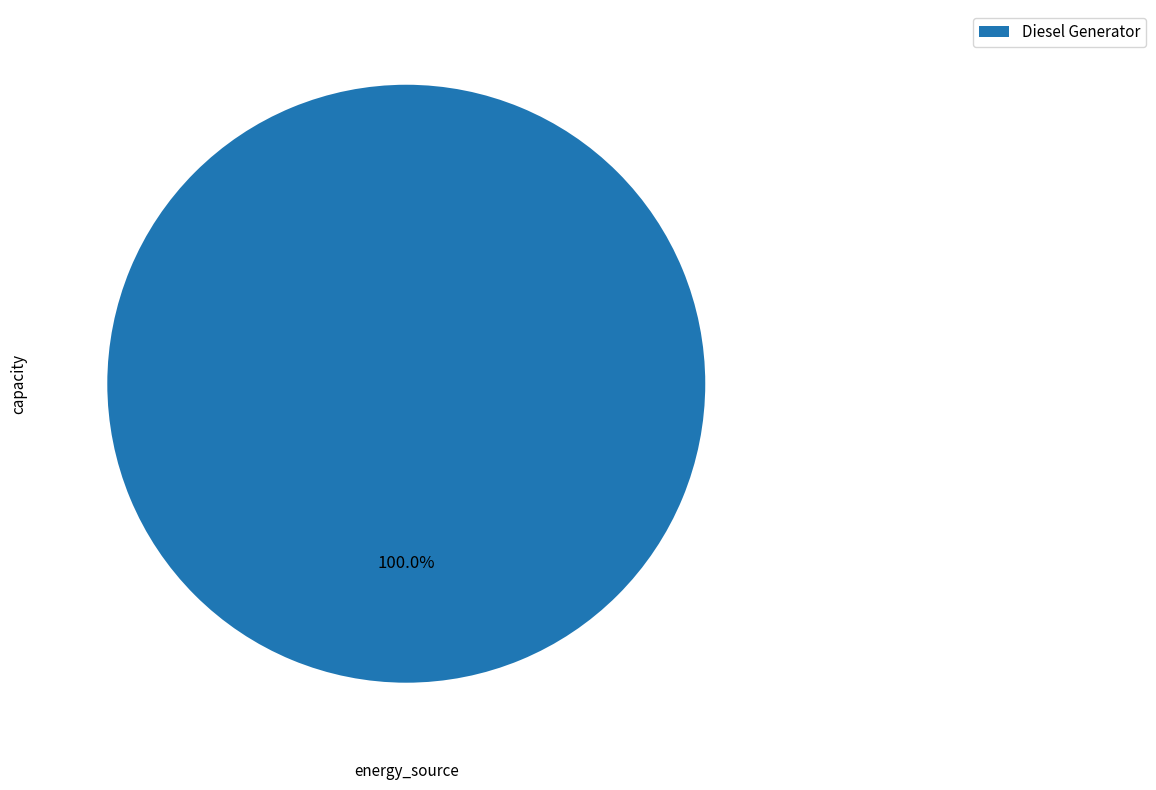

Is Diesel Generator the majority of the pie?

Yes